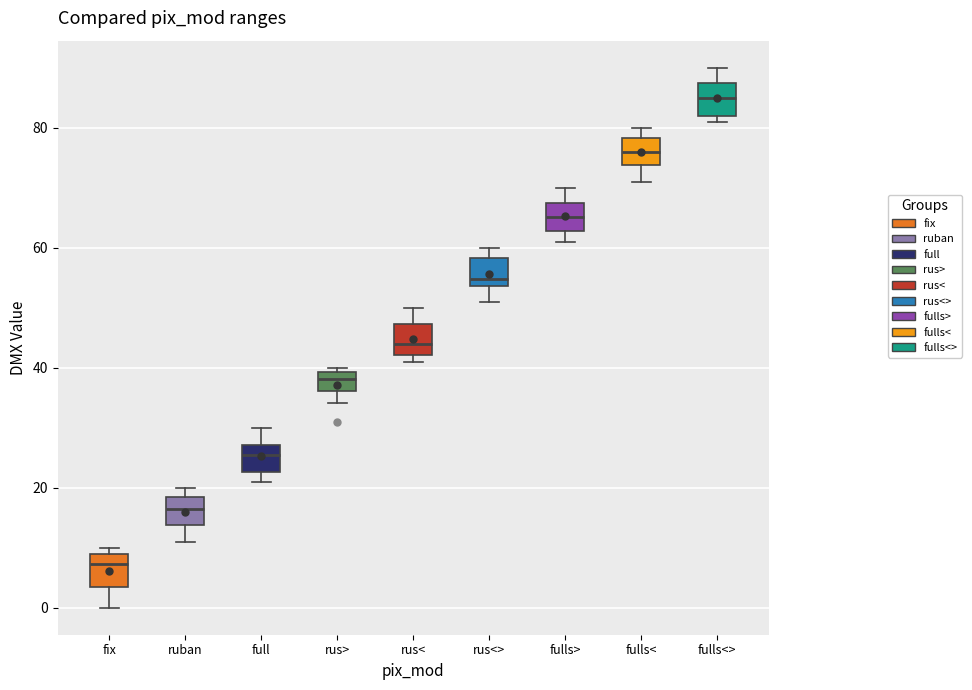

Where is the upper edge of the box for full on the y-axis? The values are not printed on the chart, so give them approximately, as read against the axis.

28